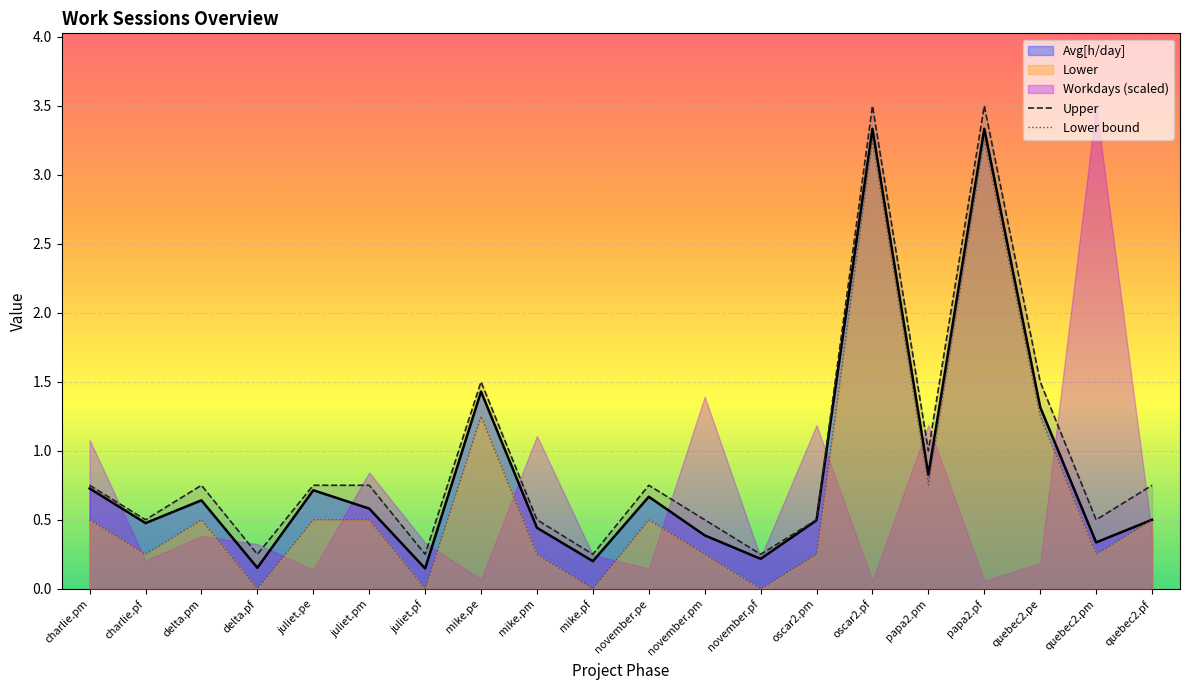

At which category does Lower bound reach its first local valley?

charlie.pf